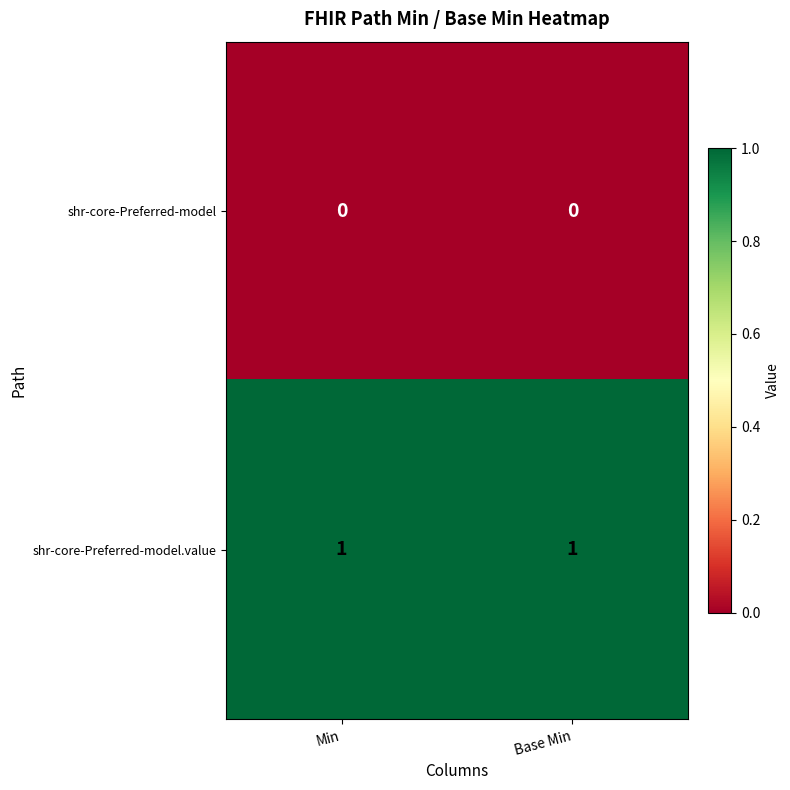

How many categories are shown in the chart?

2